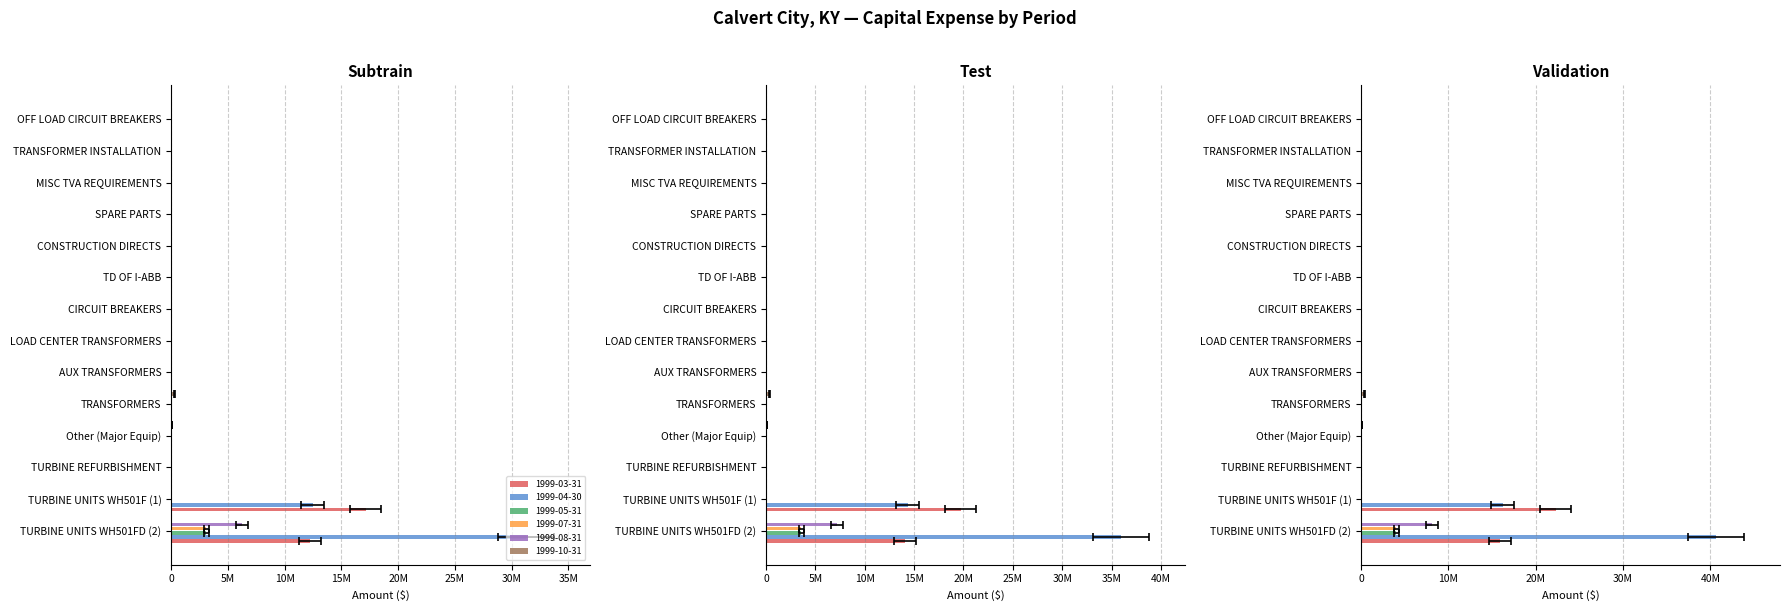

Which has a higher value, Other (Major Equip) or CIRCUIT BREAKERS?

Other (Major Equip)